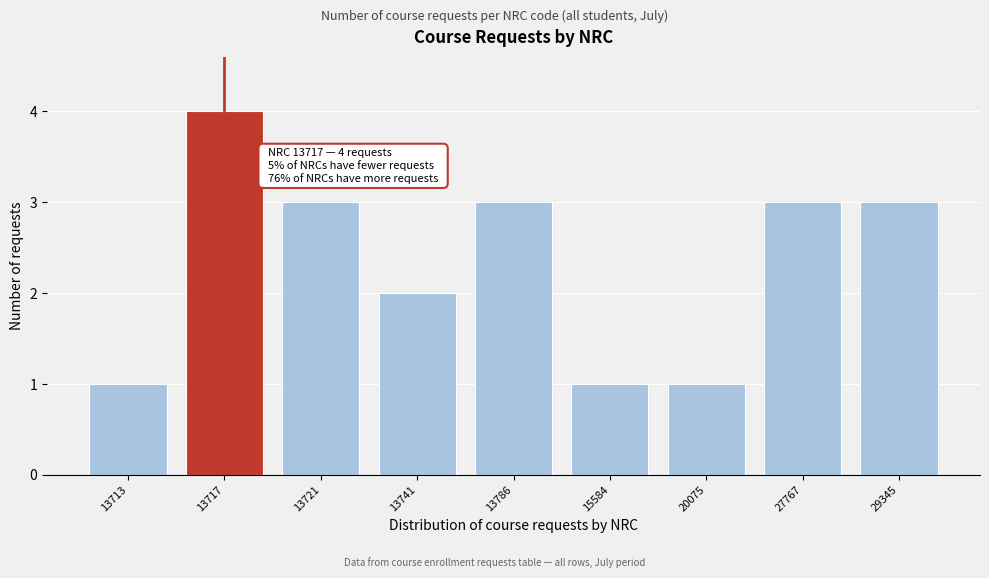

Reading right to left, what are all the values shown in this chart?

29345=3	27767=3	20075=1	15584=1	13786=3	13741=2	13721=3	13717=4	13713=1